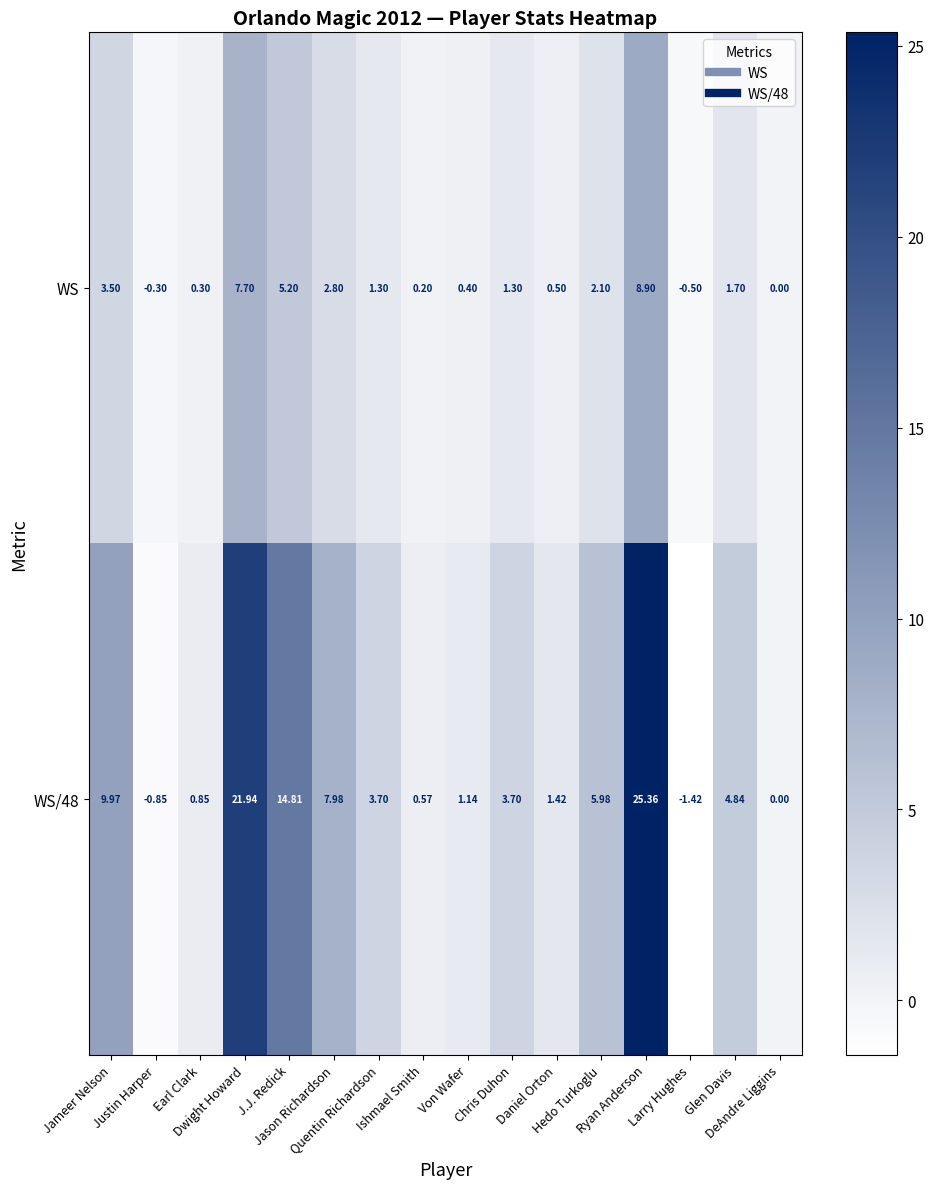

Between Hedo Turkoglu and Larry Hughes, which series saw the biggest shift?

WS/48